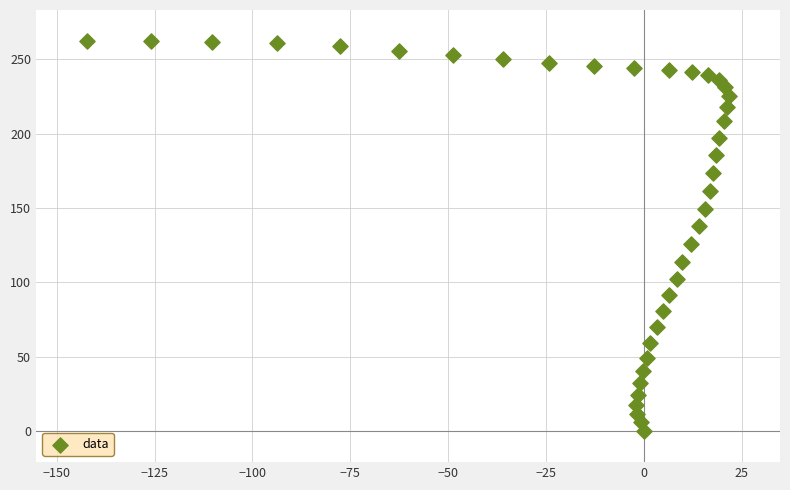

What is the range of X values (max minus min)?

163.9